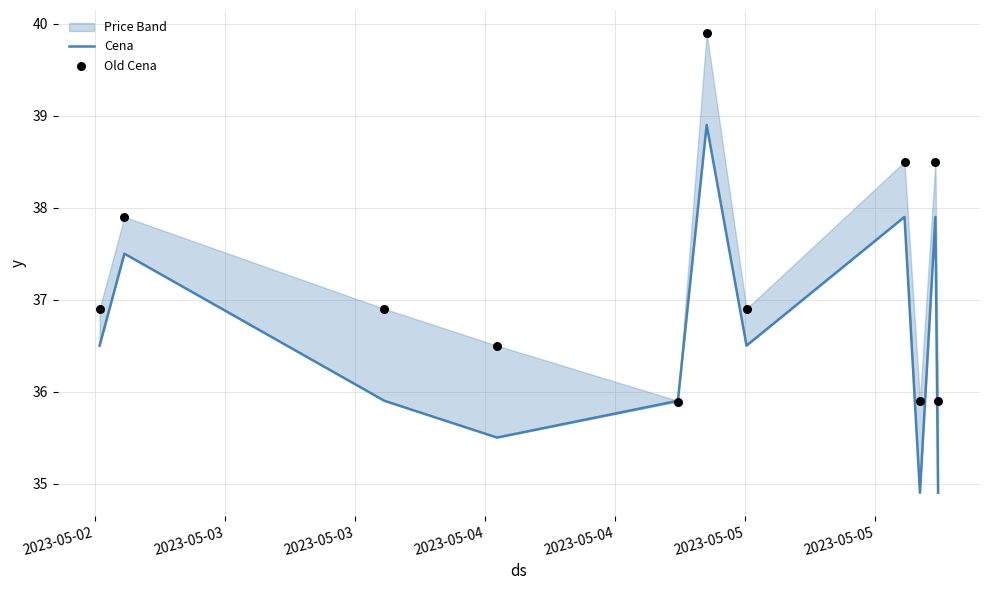

Which series reaches the minimum Y coordinate?

Cena